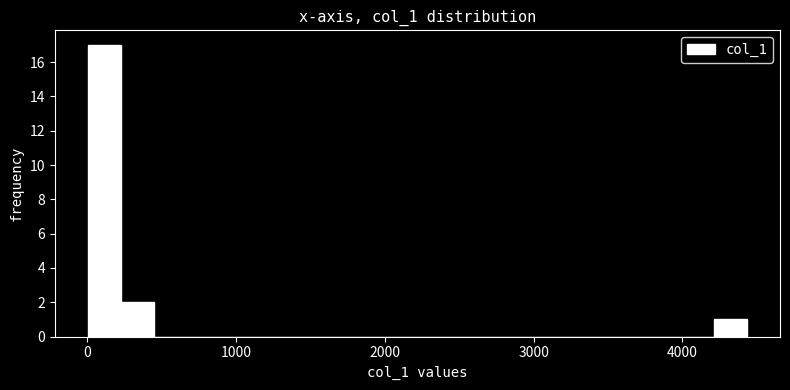

Around what value on the x-axis is the tallest bar? Give the approximate position of its centre, as read against the axis.

100